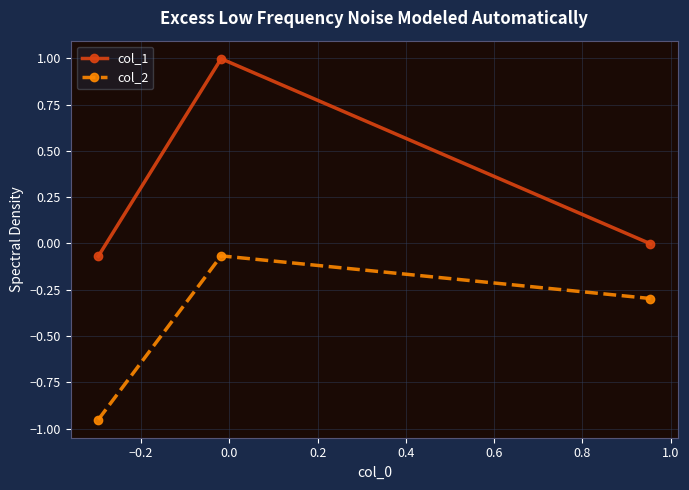

Which series has the largest range (max minus min)?

col_1